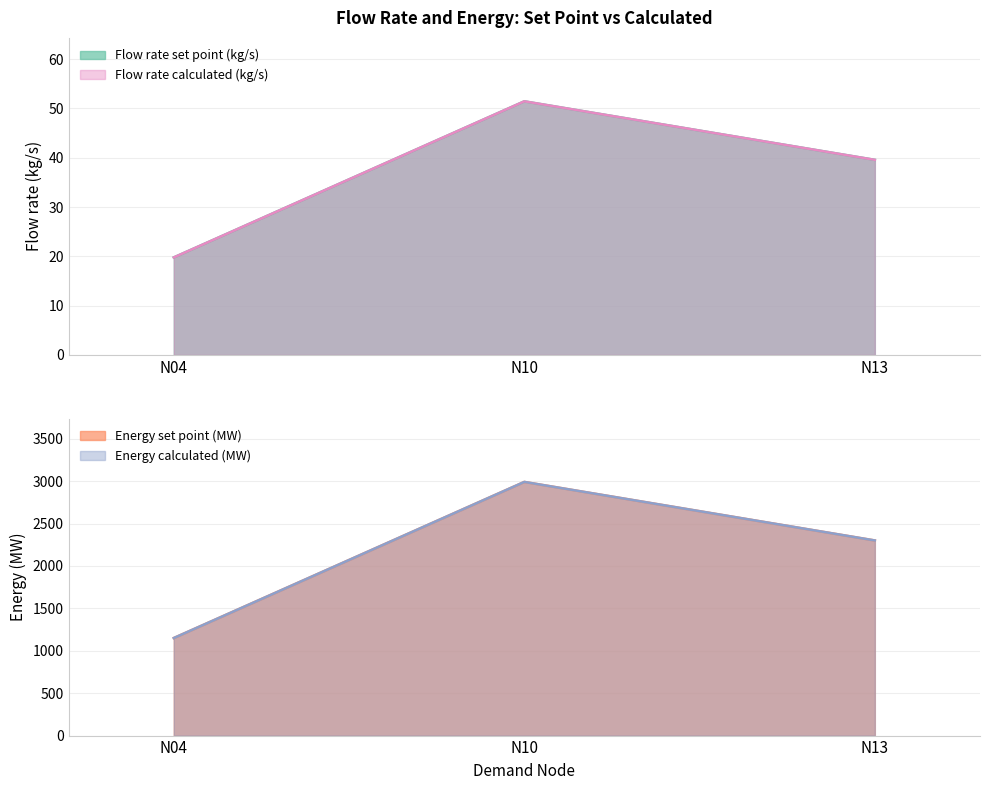

At how many categories does at least one series exceed 2462?

1